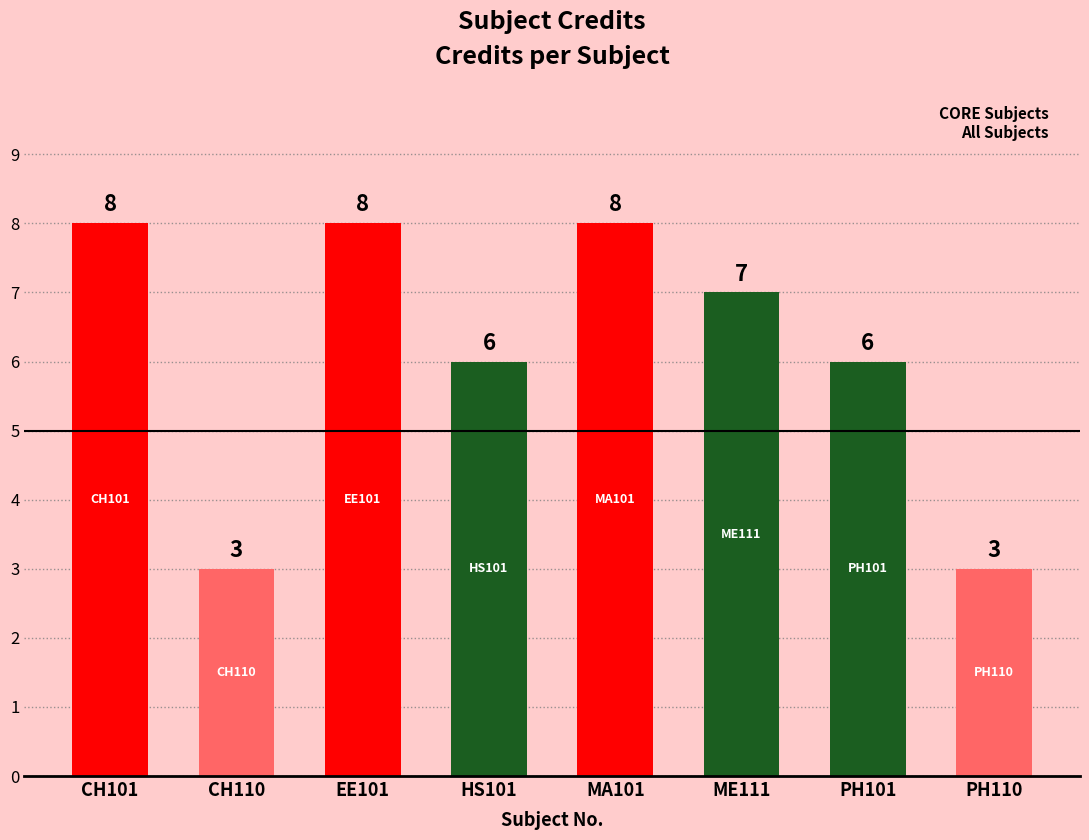

True or false: the data shows 8 at MA101.

True